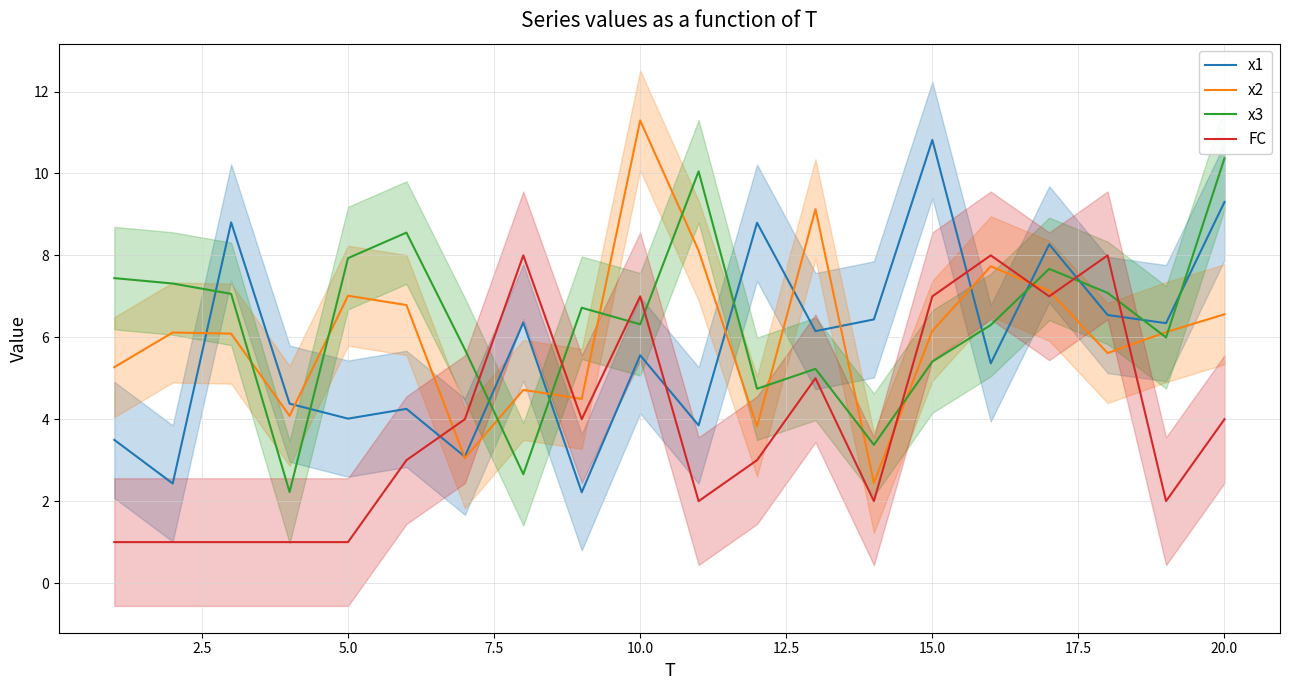

At which label does x3 reach its peak?

20.0